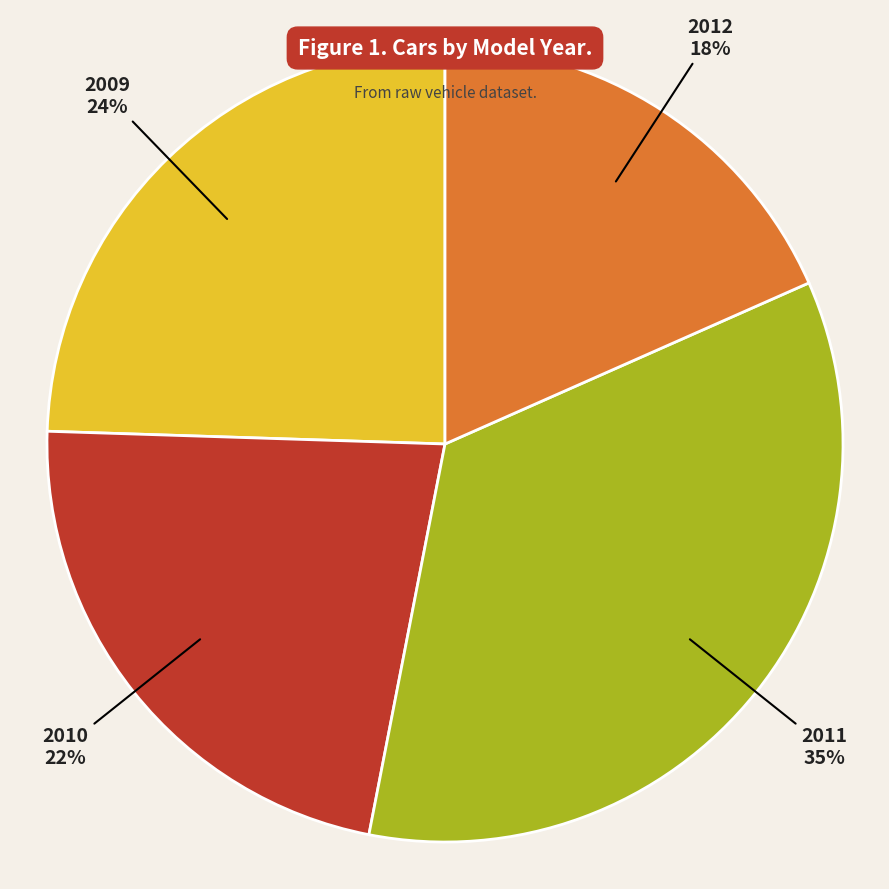

Does any single category account for the majority?

No